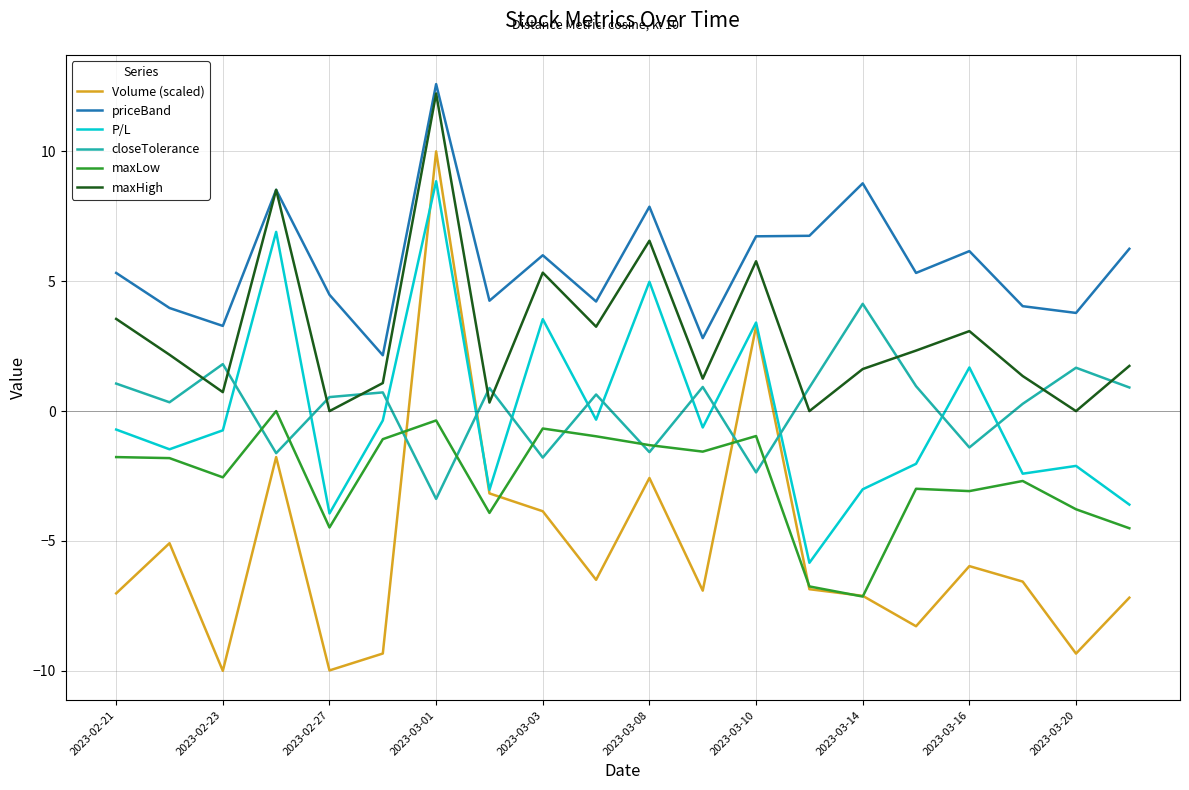

Which series has the largest range (max minus min)?

Volume (scaled)